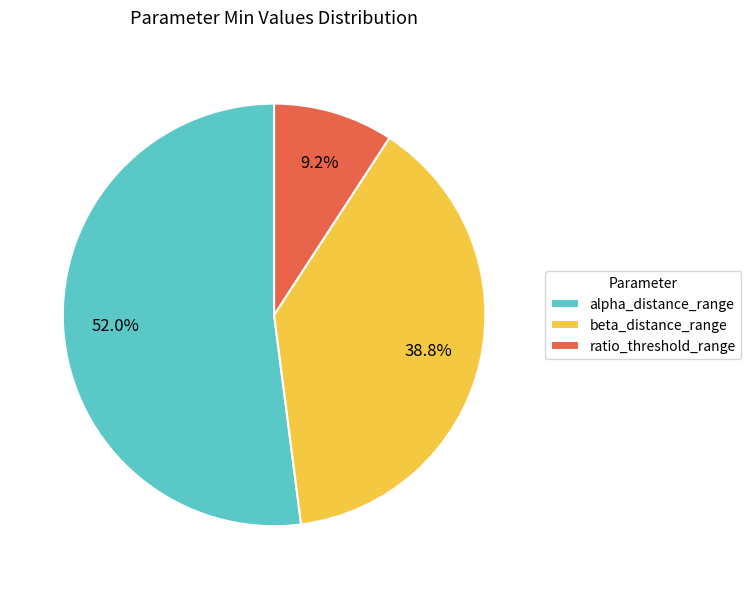

What is the smallest slice in the pie chart?

ratio_threshold_range